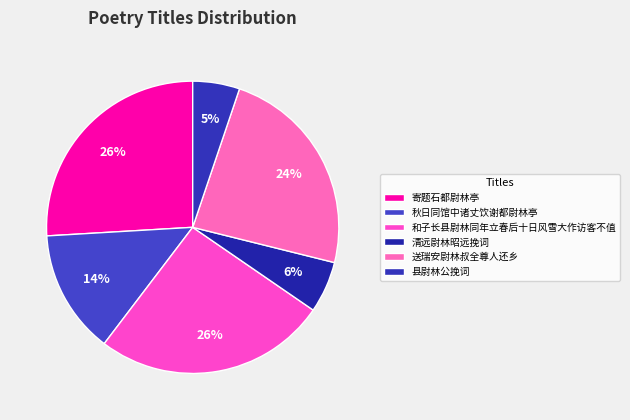

To the nearest percent, what is the combined percentage of 清远尉林昭远挽词 and 县尉林公挽词?

11%